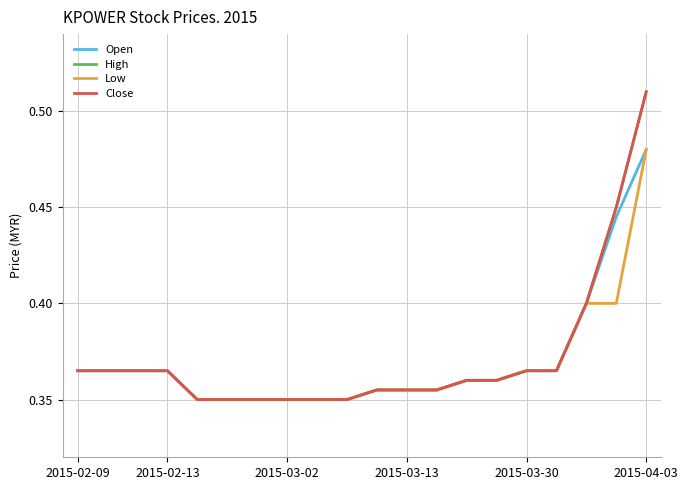

Does the chart display data point markers on the line(s)?

No